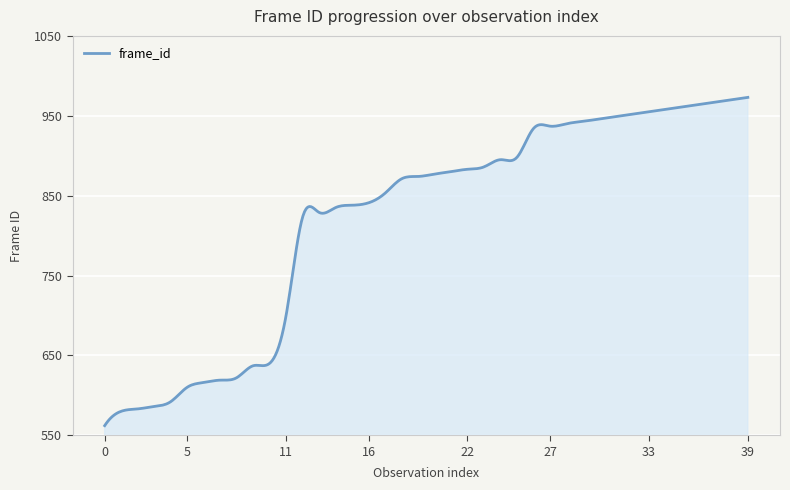

What is the maximum value shown in the chart?

973.0